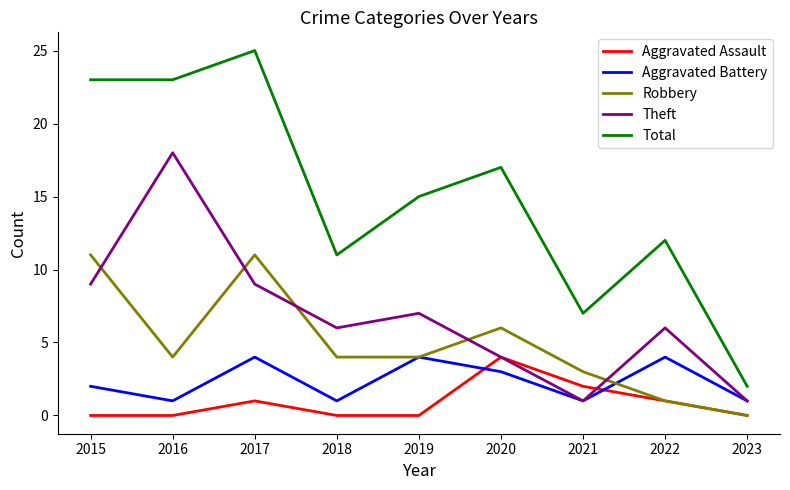

What are all the series names shown in the legend?

Aggravated Assault, Aggravated Battery, Robbery, Theft, Total